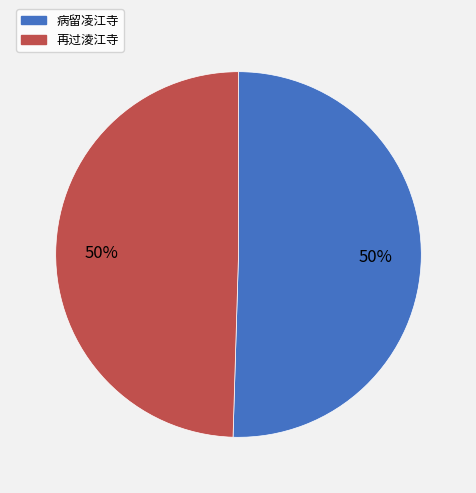

To the nearest percent, what percentage of the pie is 再过淩江寺?

50%